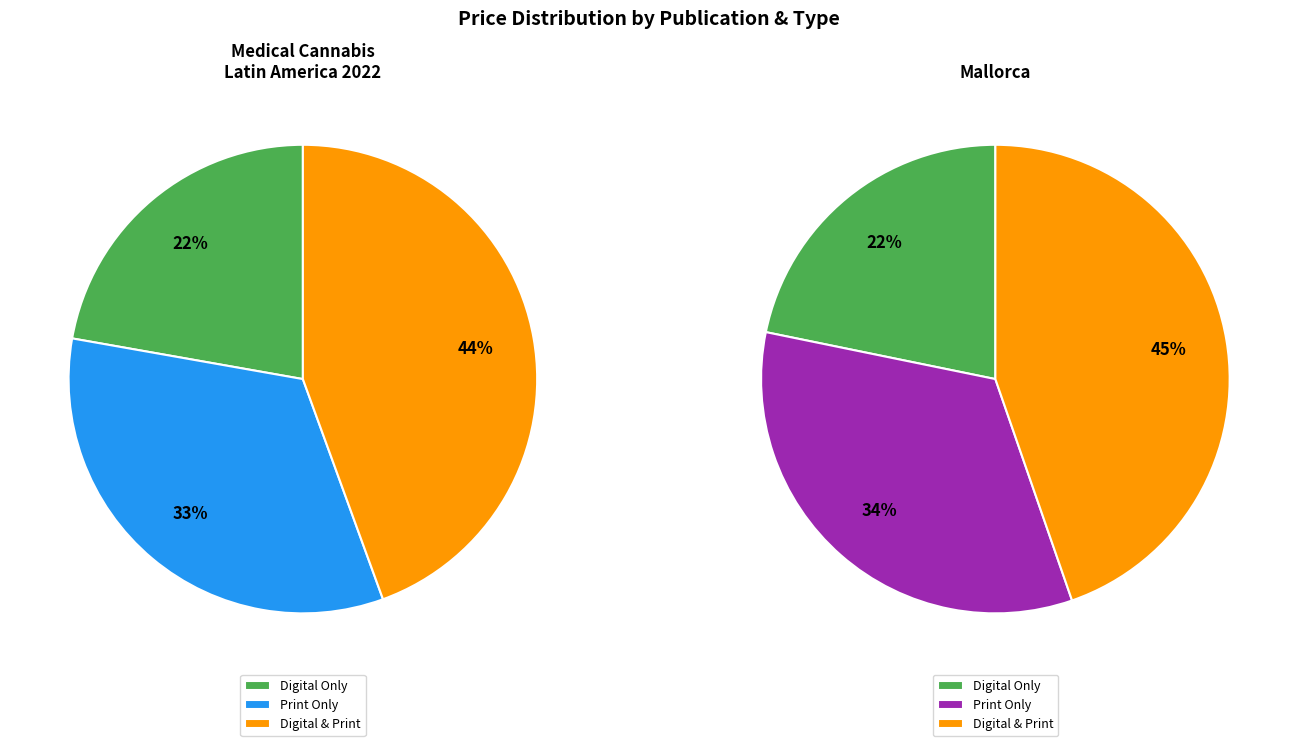

Does any single category account for the majority?

No